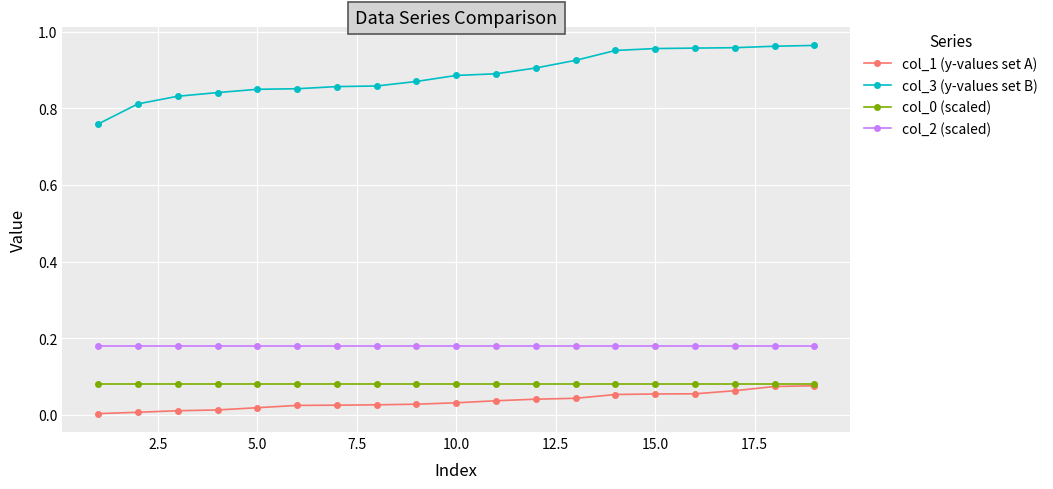

Which series has the largest range (max minus min)?

col_3 (y-values set B)